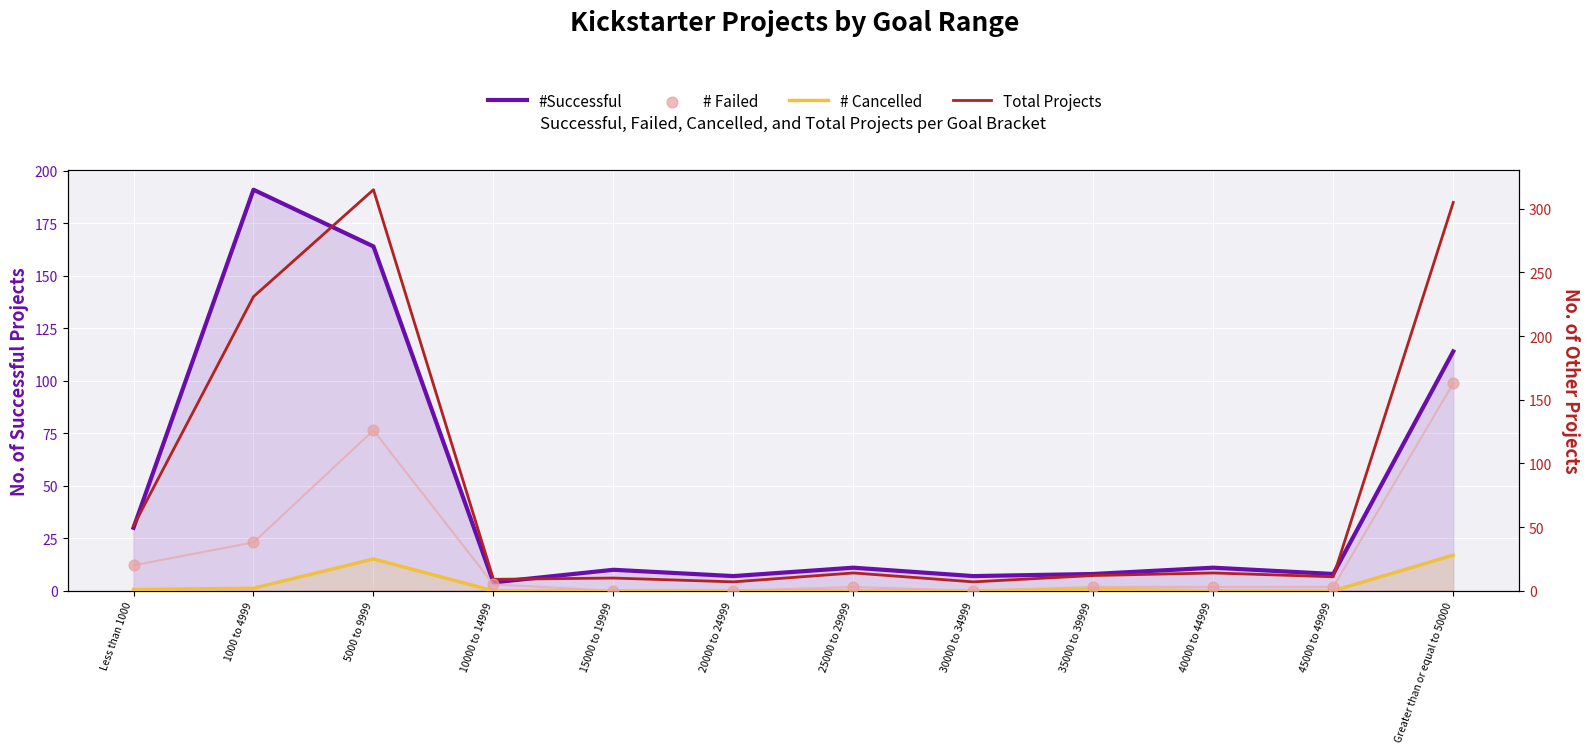

Is the value of # Cancelled at 40000 to 44999 greater than the value of # Failed at 45000 to 49999?

No